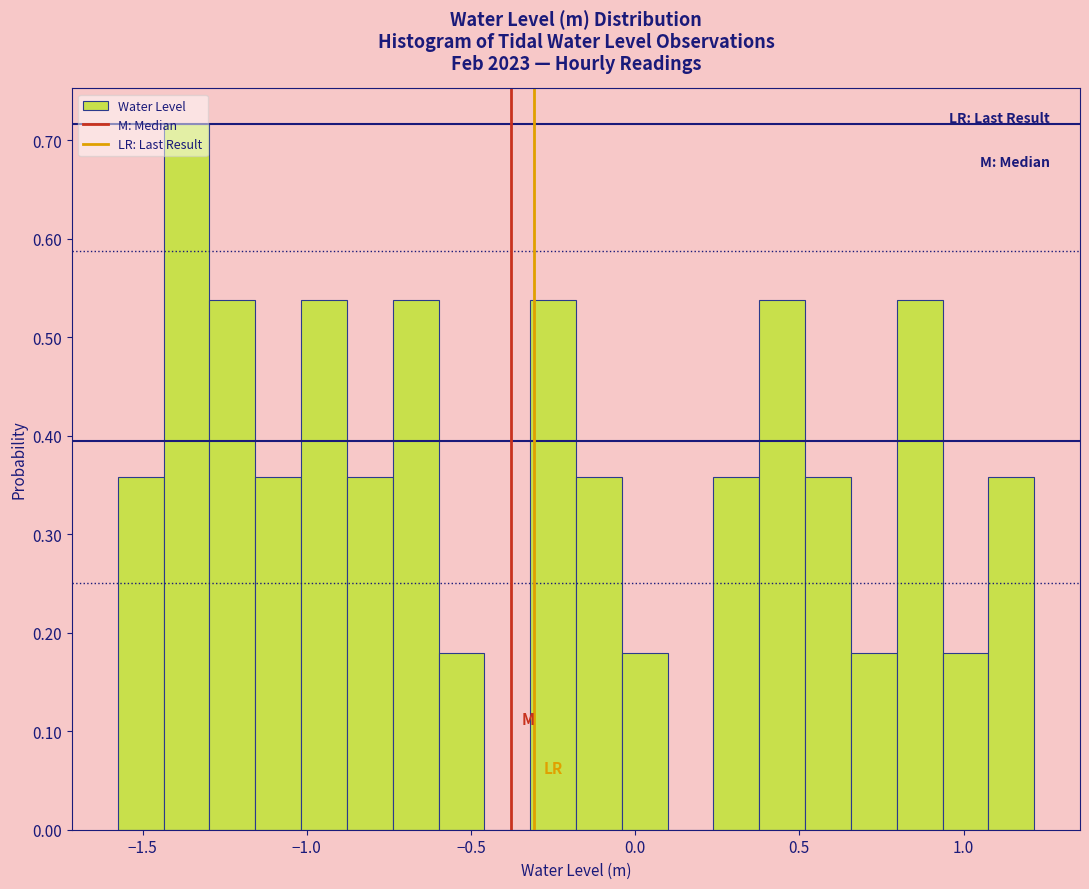

Read against the x-axis, roughly where is the centre of the tallest bar?

-1.35